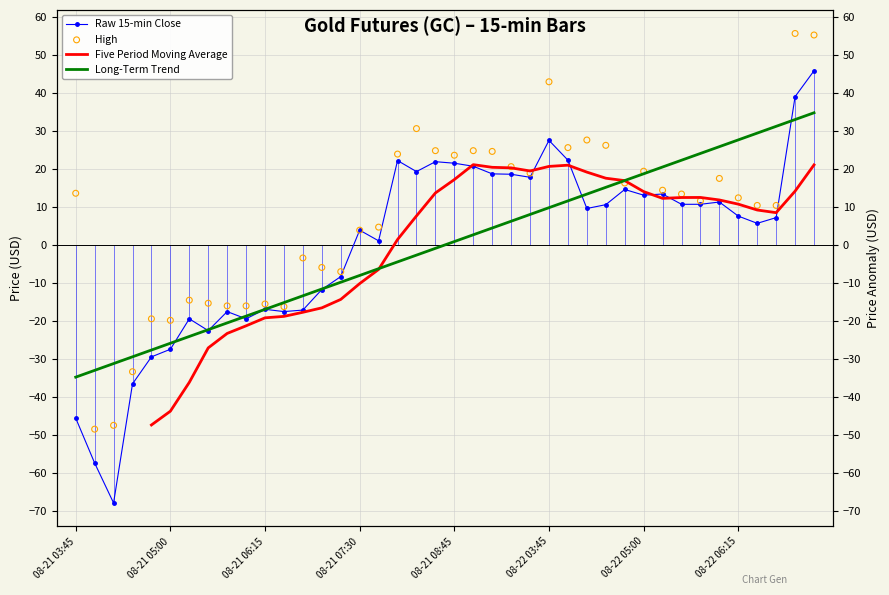

Is the value of Five Period Moving Average at 20 greater than the value of High at 33?

Yes